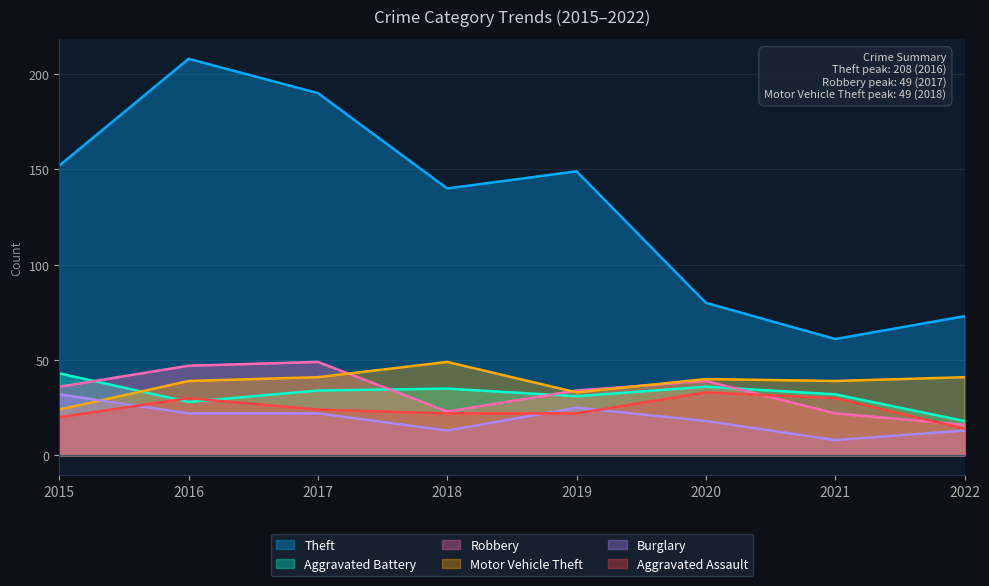

Is it true that Aggravated Battery equals 28 at 2016?

True